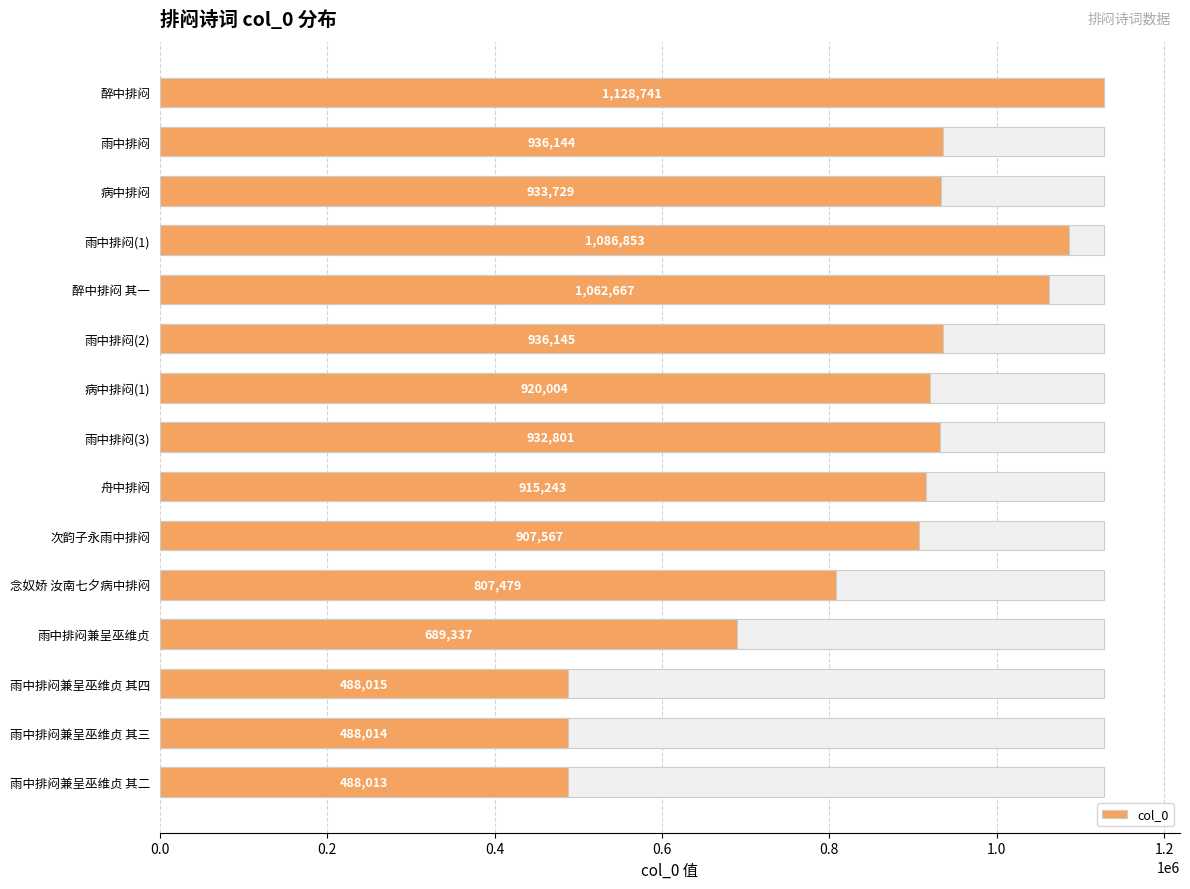

Count the number of data series in this chart.

1